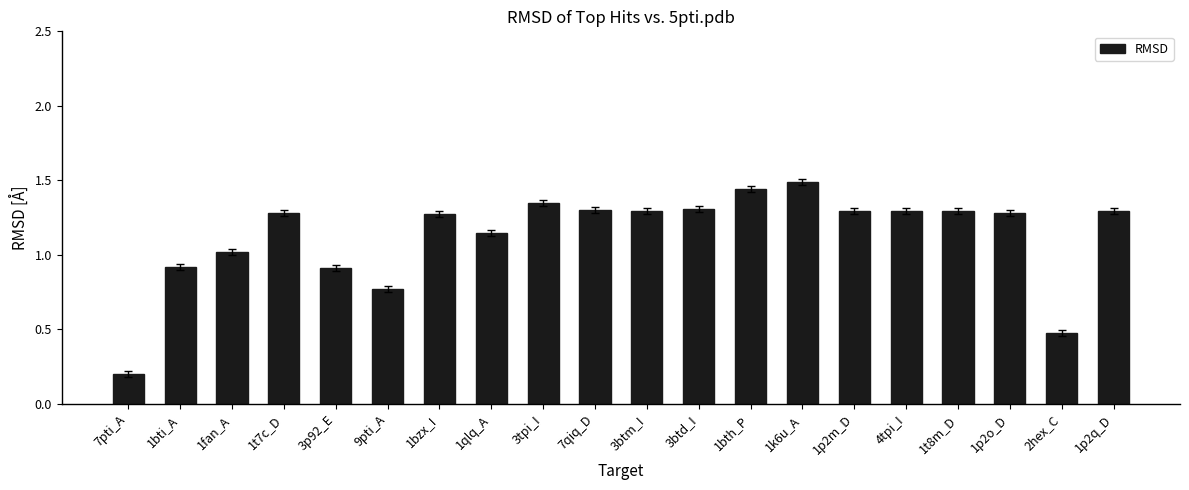

What is the sum of all values?

22.6